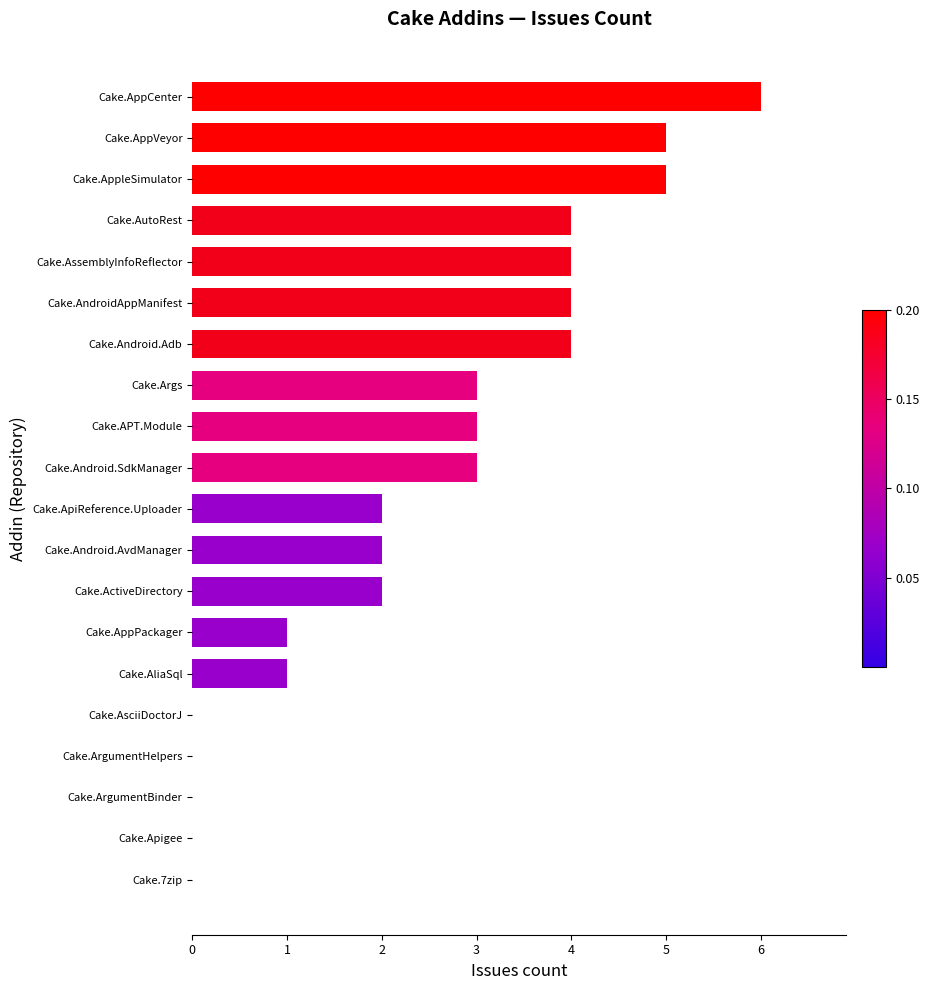

What value does the data have at Cake.AppCenter?

6